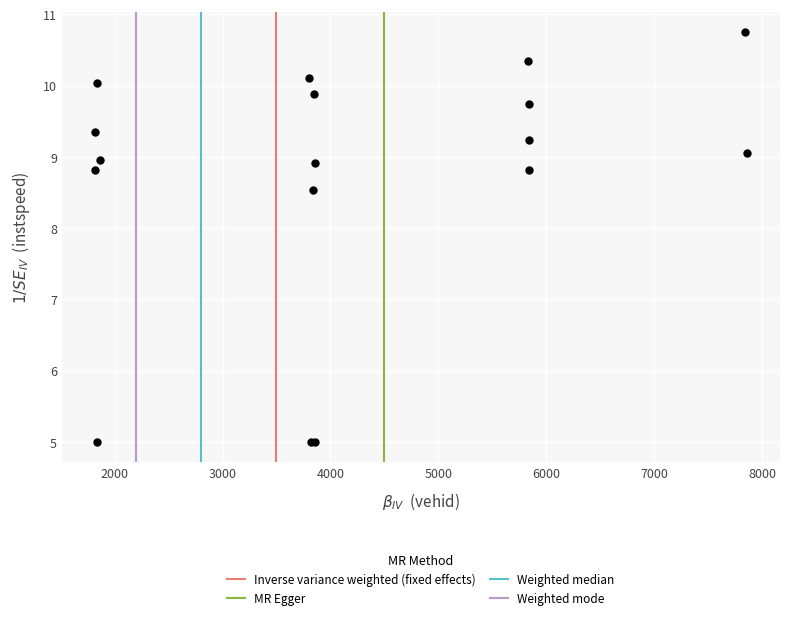

What Y value in the scatter plot is closest to 7?

8.5